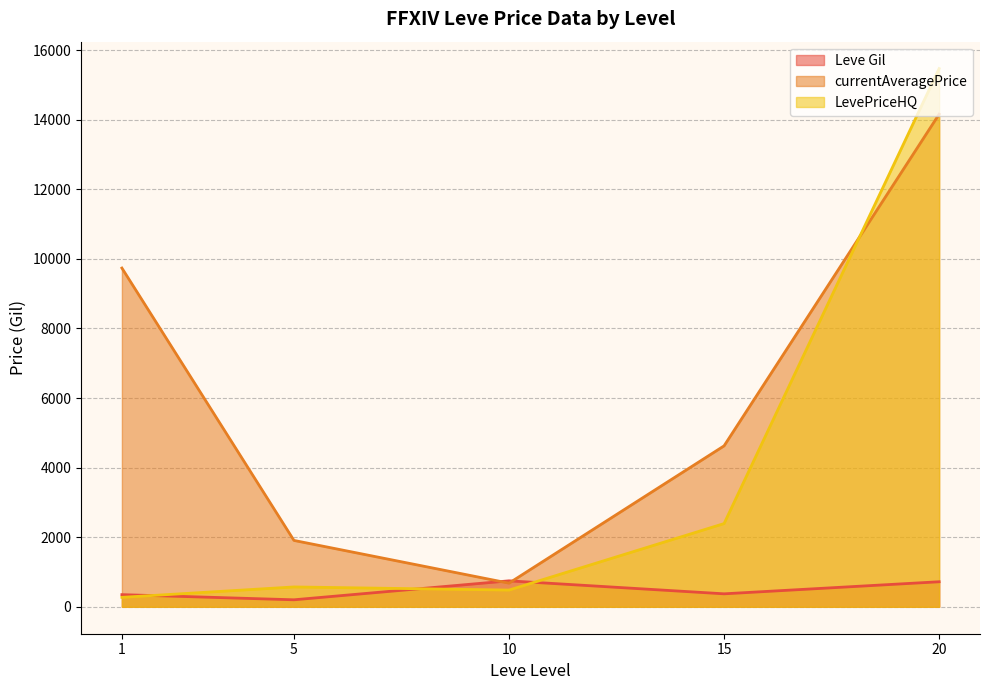

Which category has the highest value across all series?

20